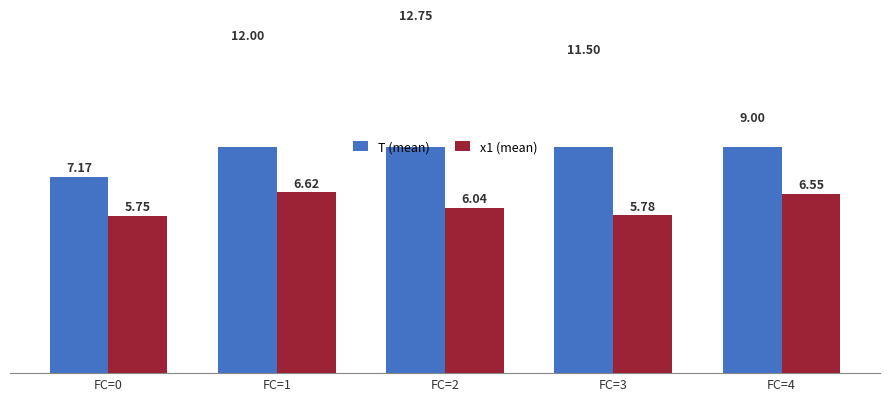

What is the sum of the x1 (mean) values at FC=2 and FC=0?

11.8